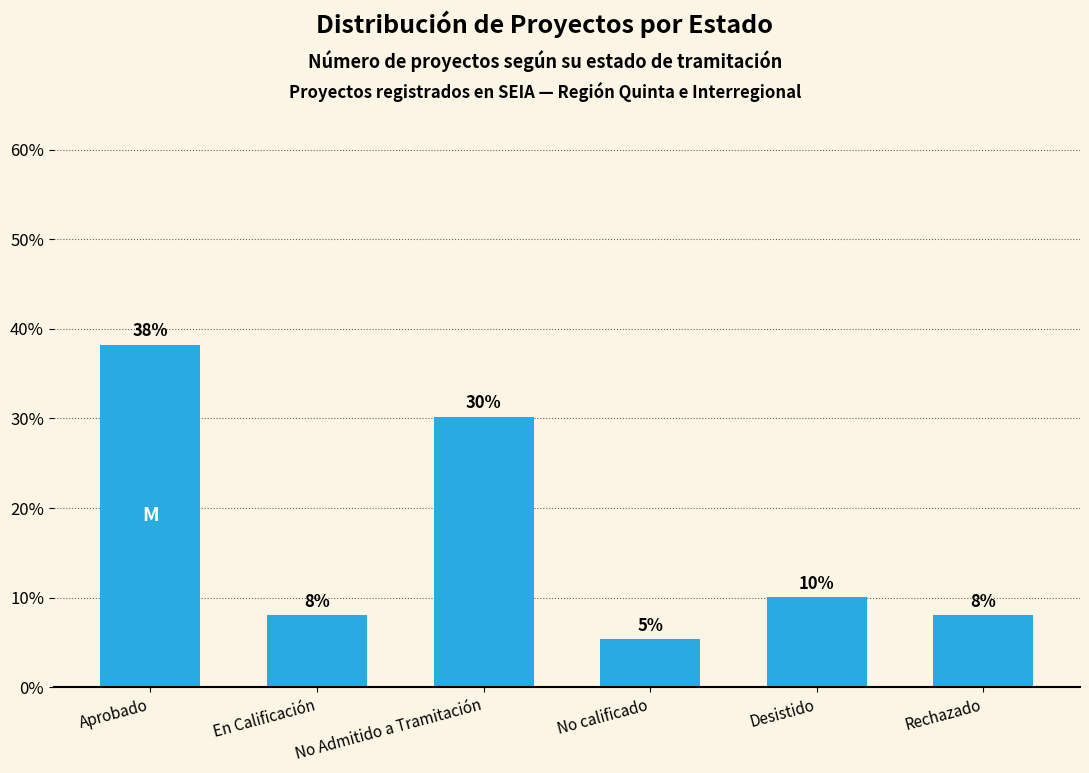

How many bars are there in total?

6